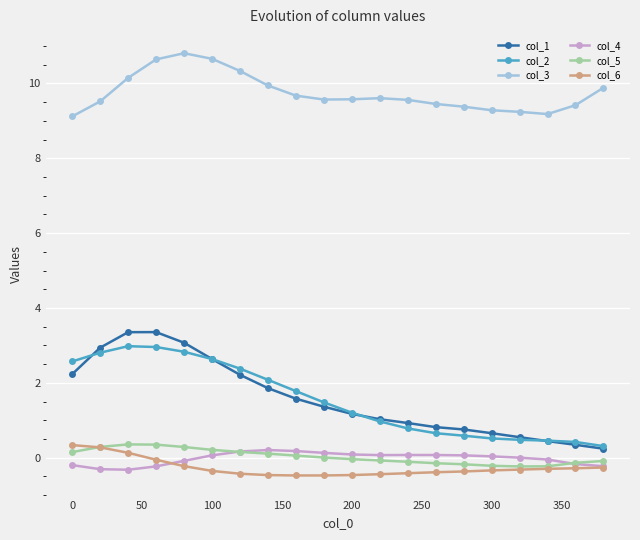

What is the value of the col_3 point at the 8th from the left?

9.9